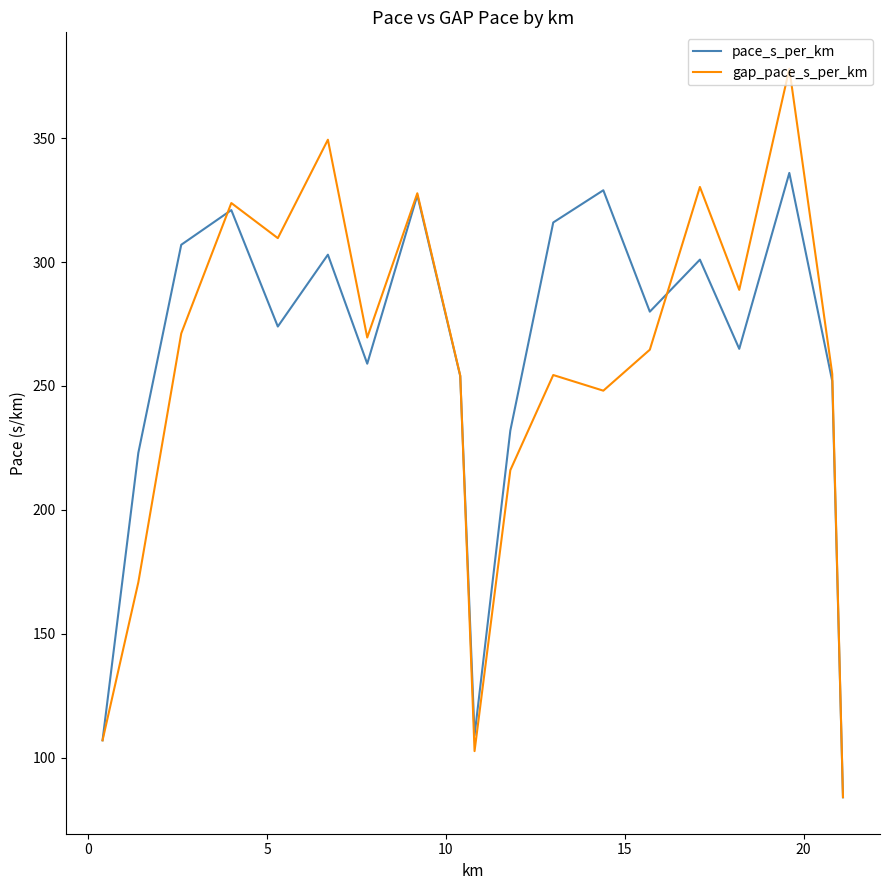

Which series has the widest spread of values?

gap_pace_s_per_km